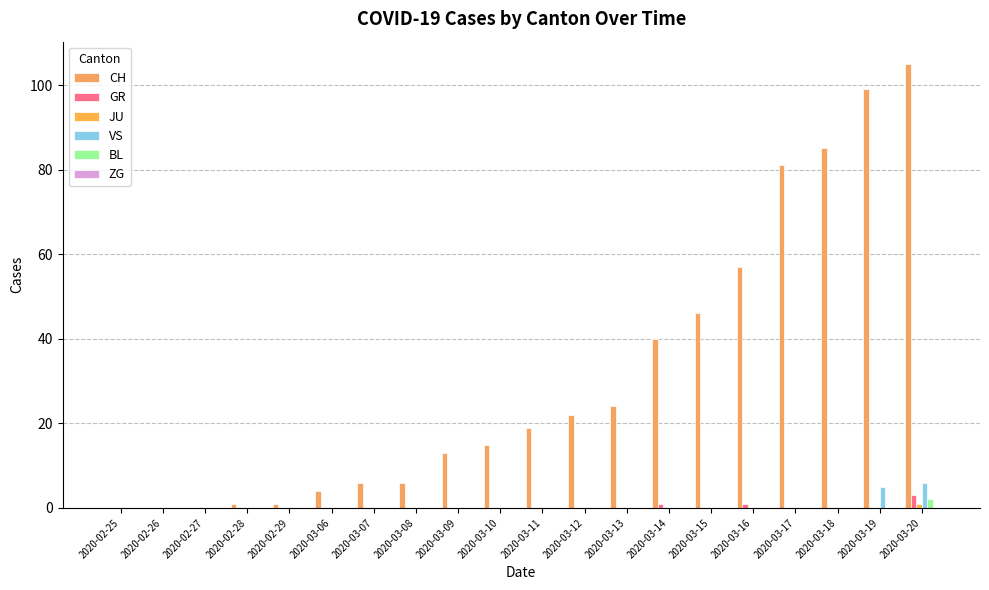

How many groups of bars are there?

20